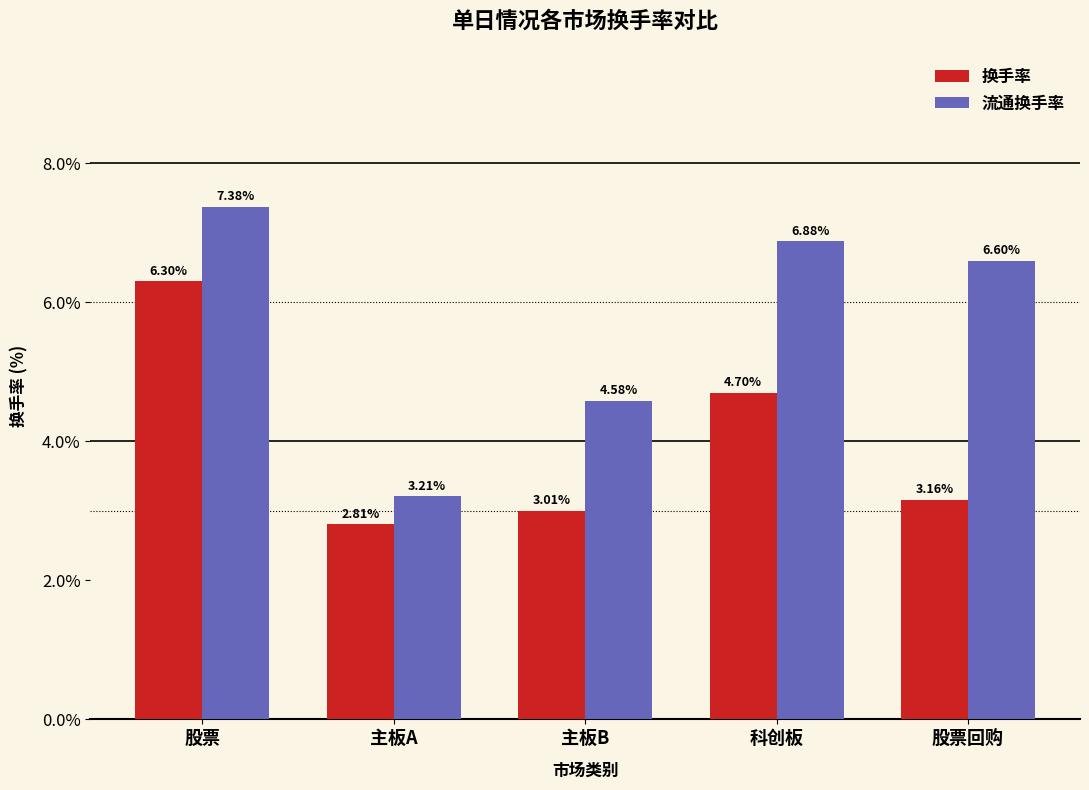

What is the total value across all series at 股票?

13.7